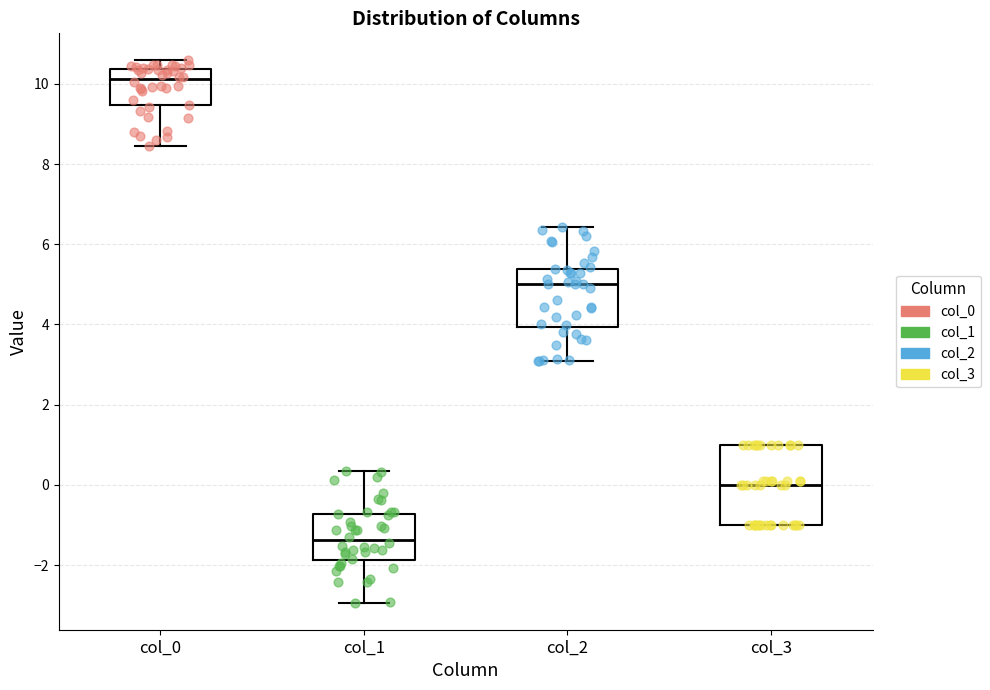

Which box's median line is the lowest?

col_1